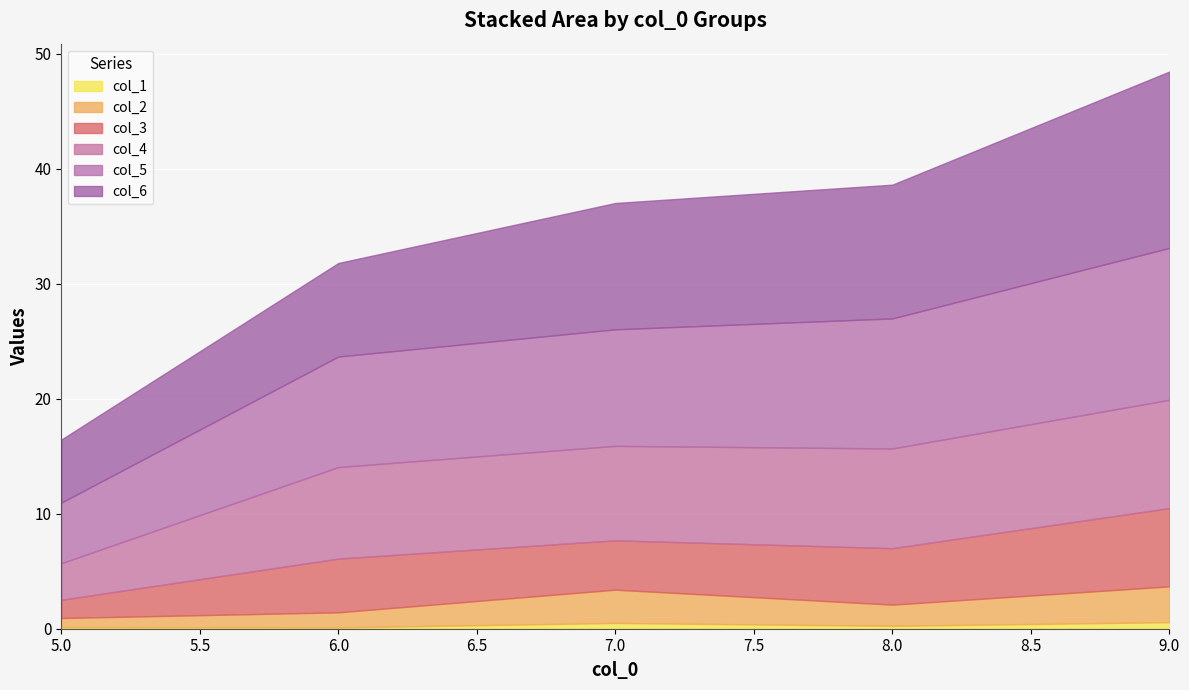

At which category is the sum across all series the highest?

9.0